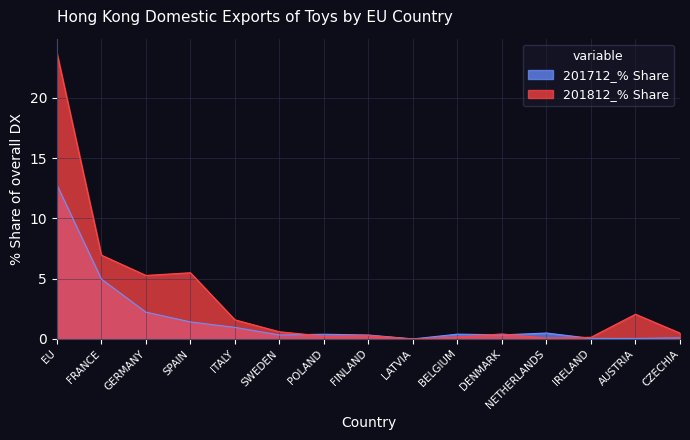

Which series has the widest spread of values?

201812_% Share